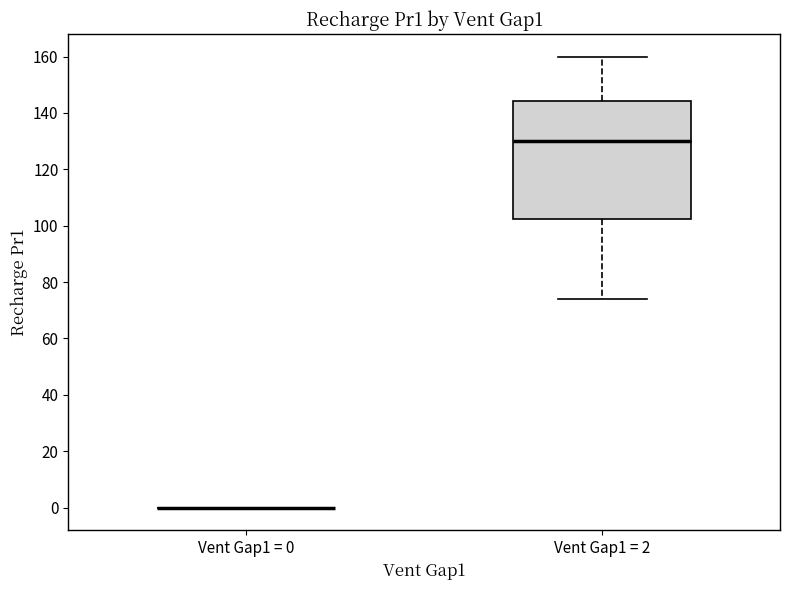

Which box is the tallest, from its lower edge to its upper edge?

Vent Gap1 = 2